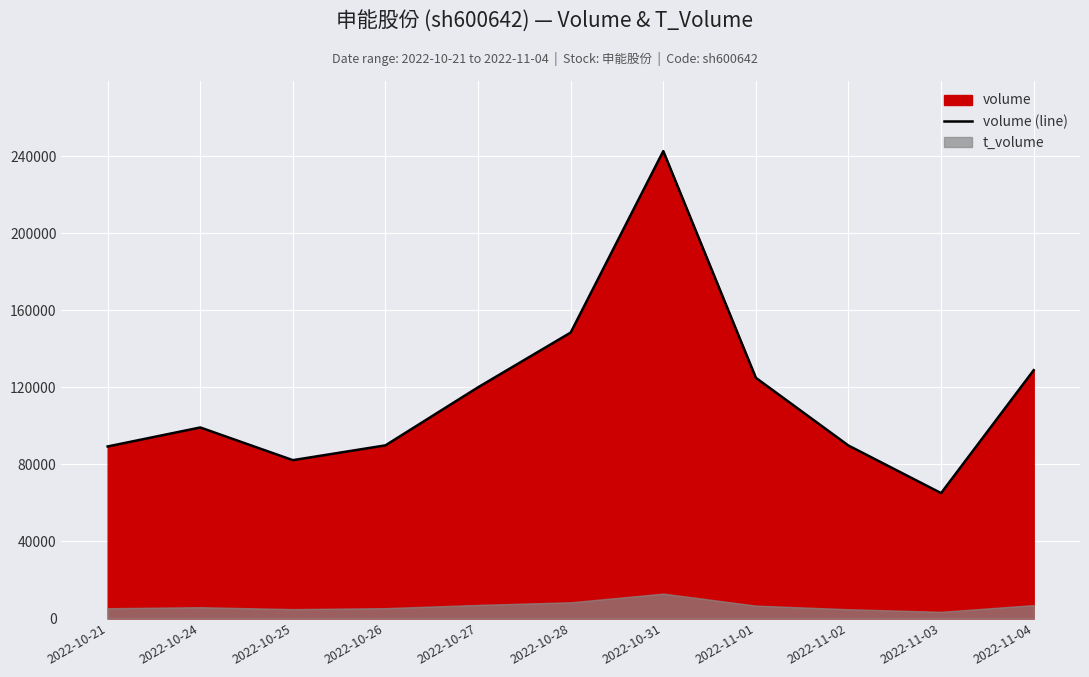

What is the maximum value for volume (line)?

242706